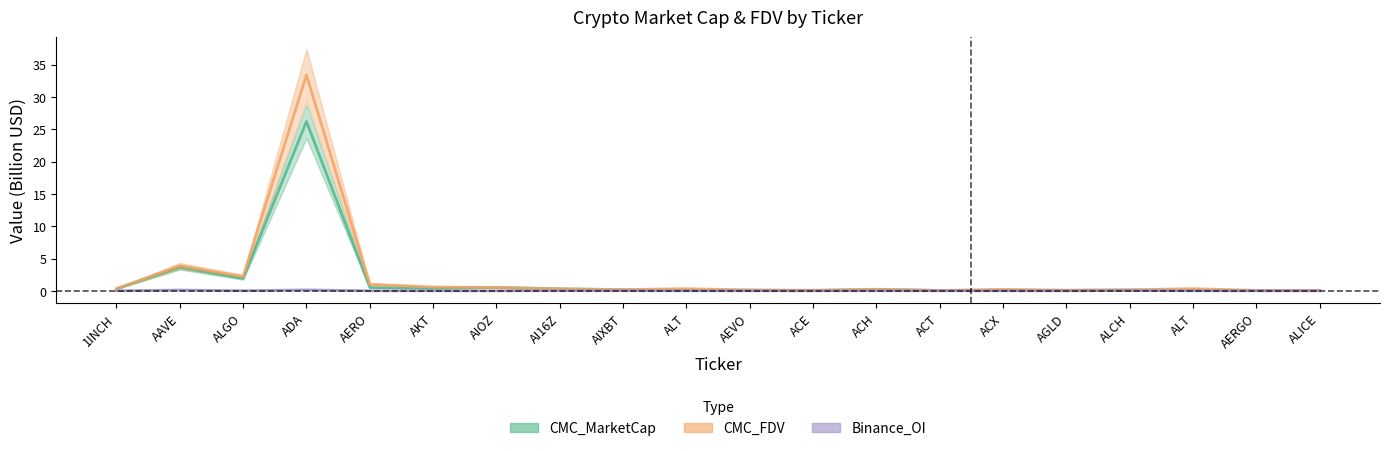

What is the difference between the second highest and second lowest values in the CMC_FDV series?

3.8